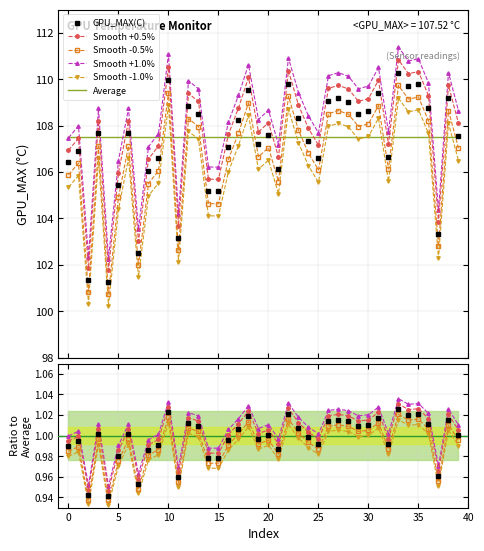

What value does the Smooth +0.5% series have at 14?

1.0